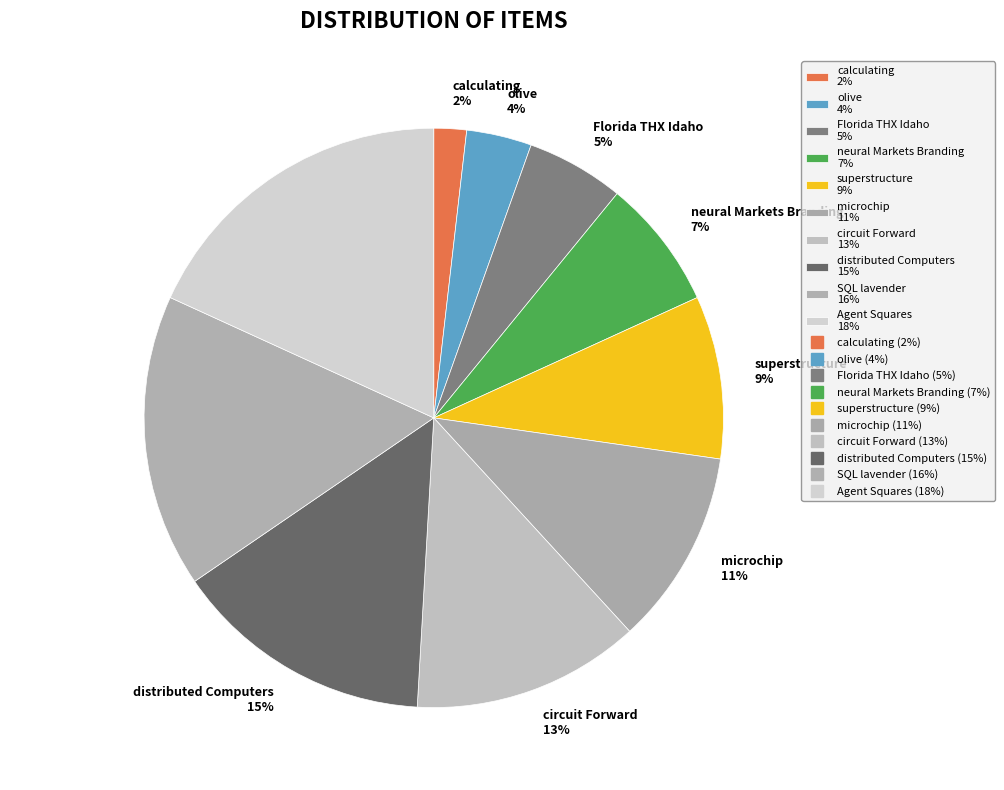

How many segments does this pie chart have?

10